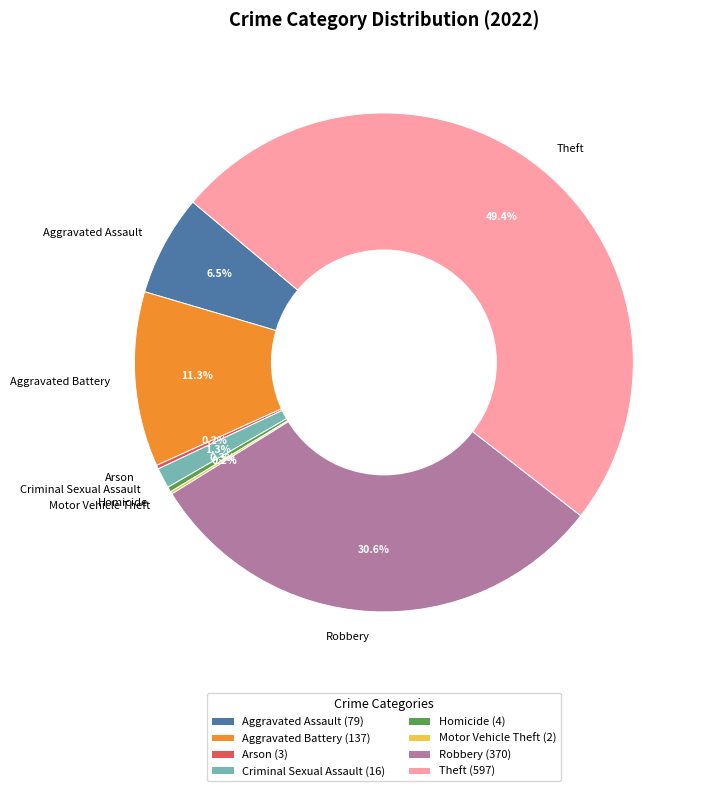

Does Aggravated Battery represent more than half of the total?

No